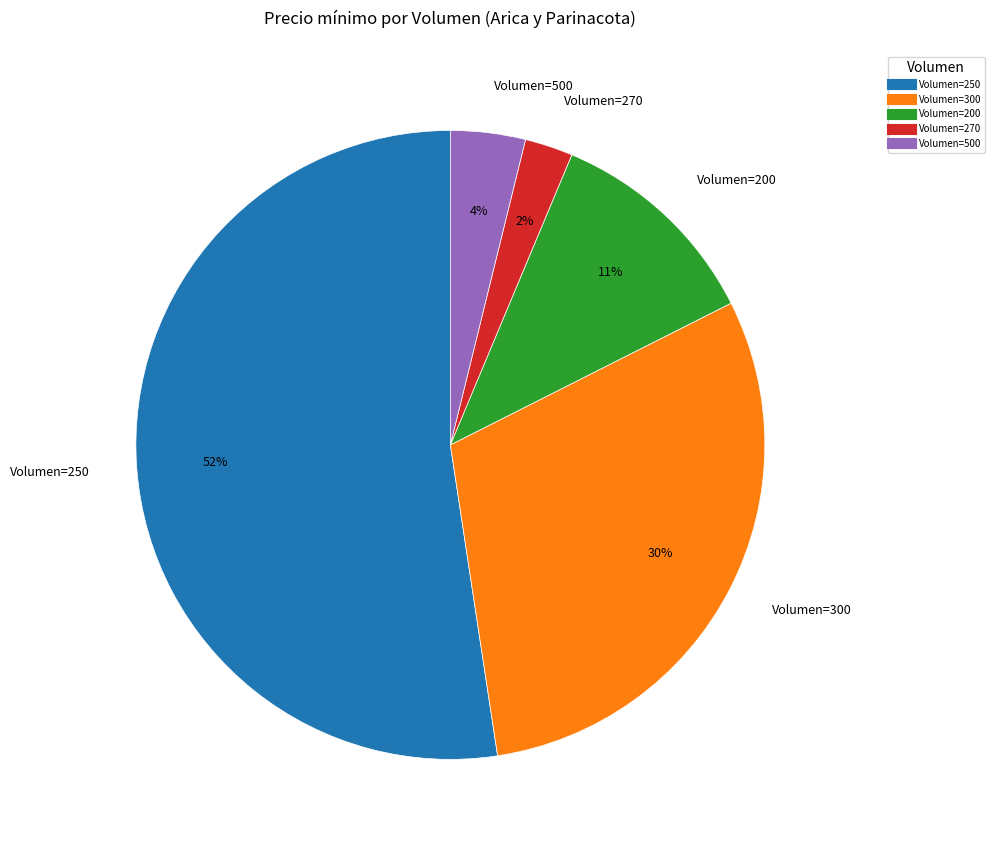

To the nearest percent, what is the average slice percentage?

20%